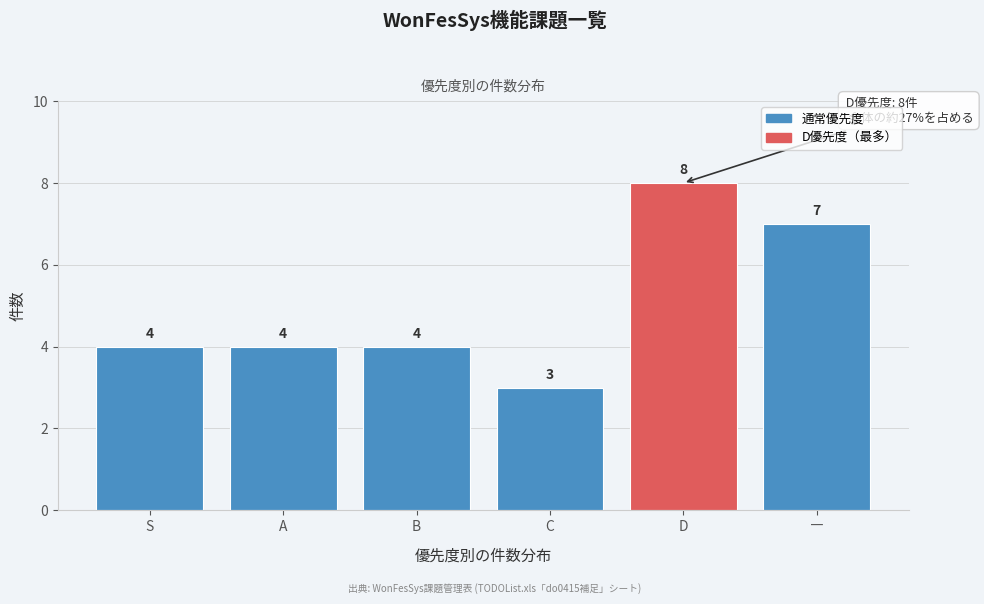

Reading left to right, what are all the values shown in this chart?

S=4	A=4	B=4	C=3	D=8	―=7